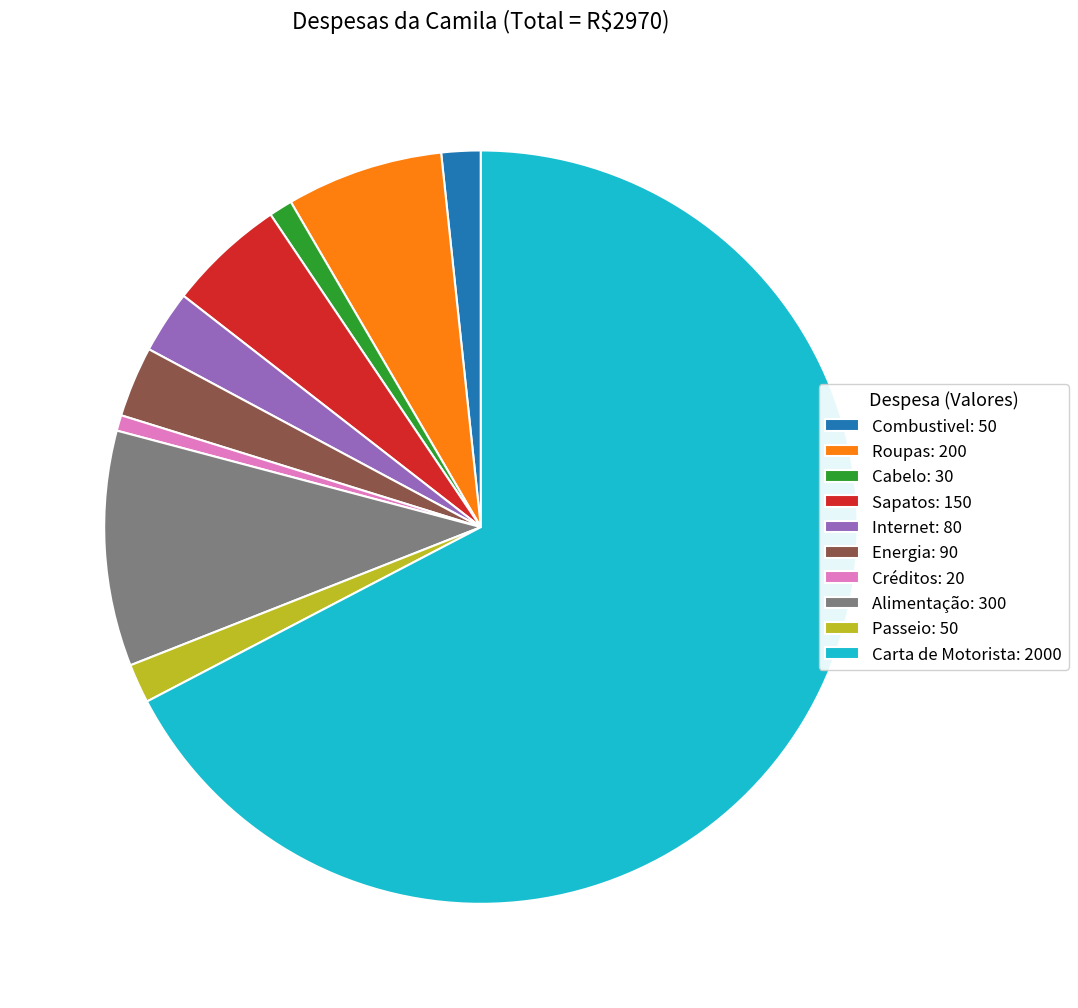

Does Carta de Motorista: 2000 represent more than half of the total?

Yes